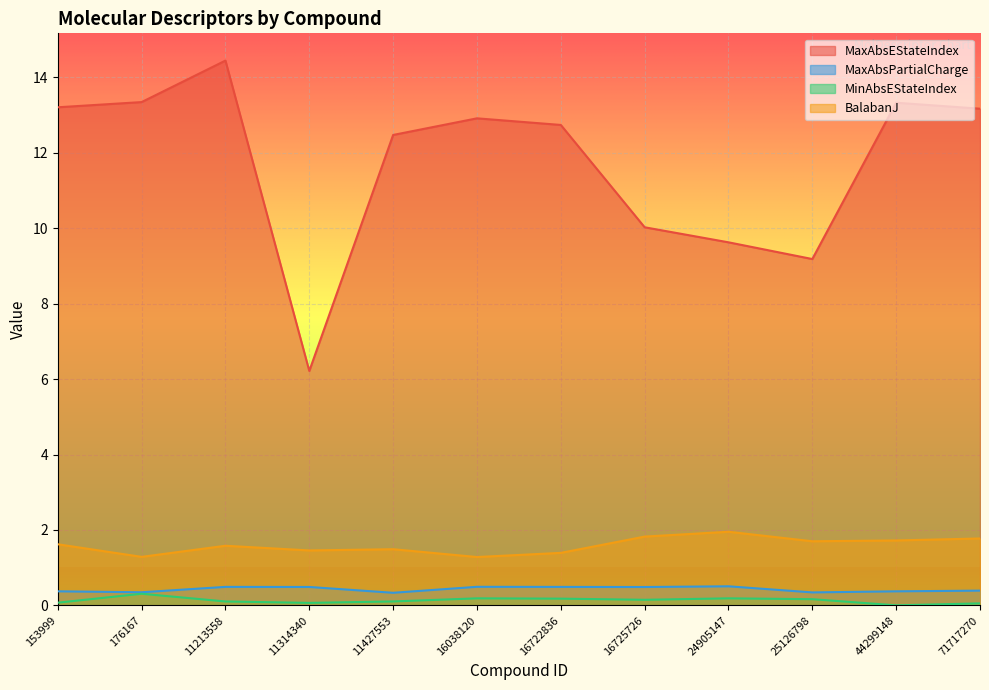

What are all the series names shown in the legend?

MaxAbsEStateIndex, MaxAbsPartialCharge, MinAbsEStateIndex, BalabanJ